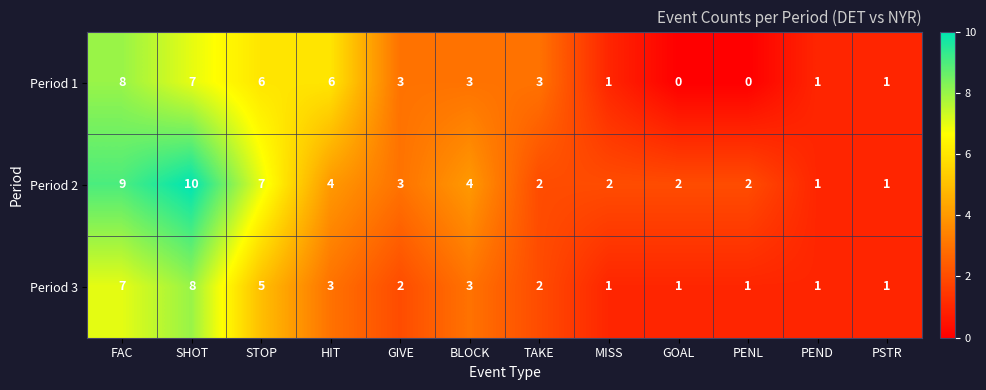

What is the approximate value of Period 2 at SHOT?

10